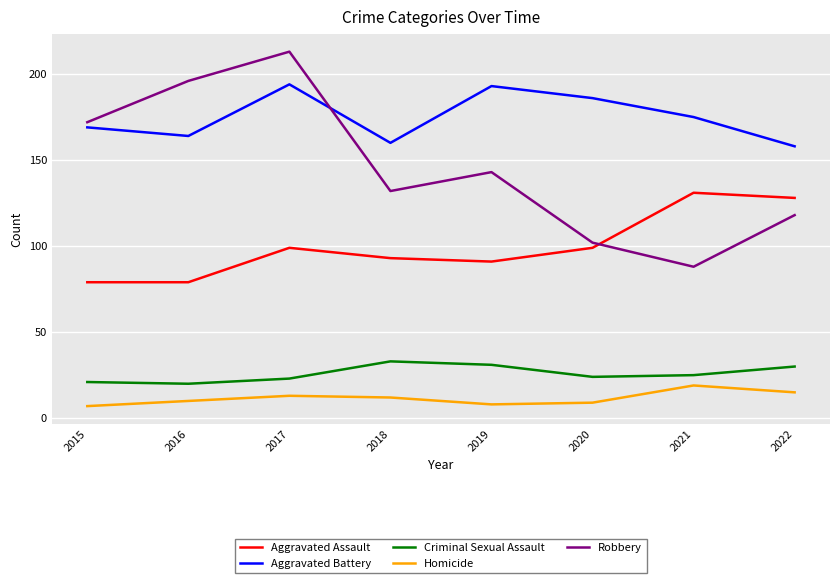

Is it true that Robbery equals 102 at 2020?

True